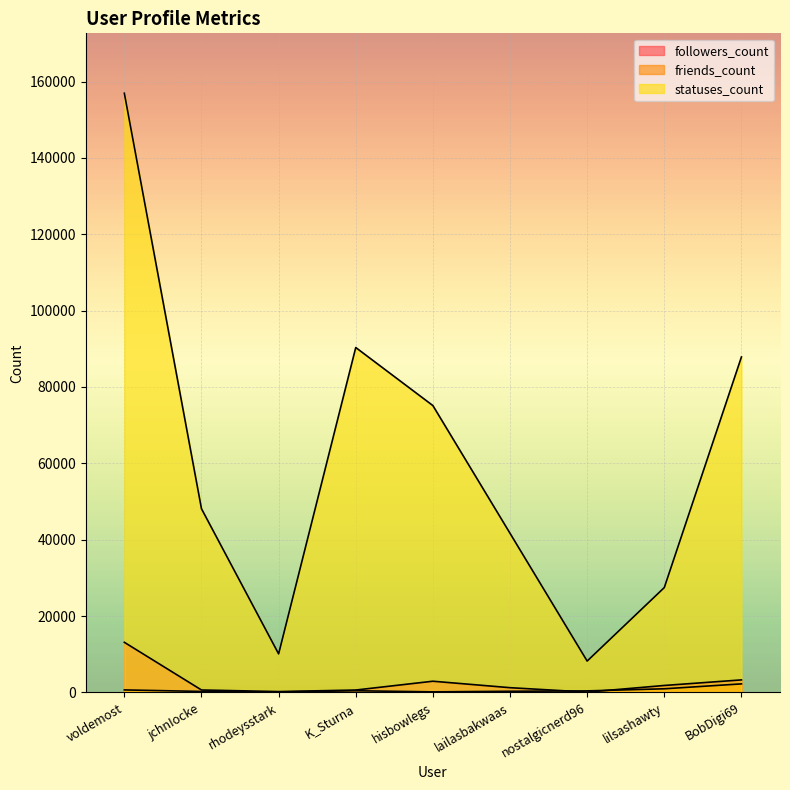

What is the total value across all series at lailasbakwaas?

43205